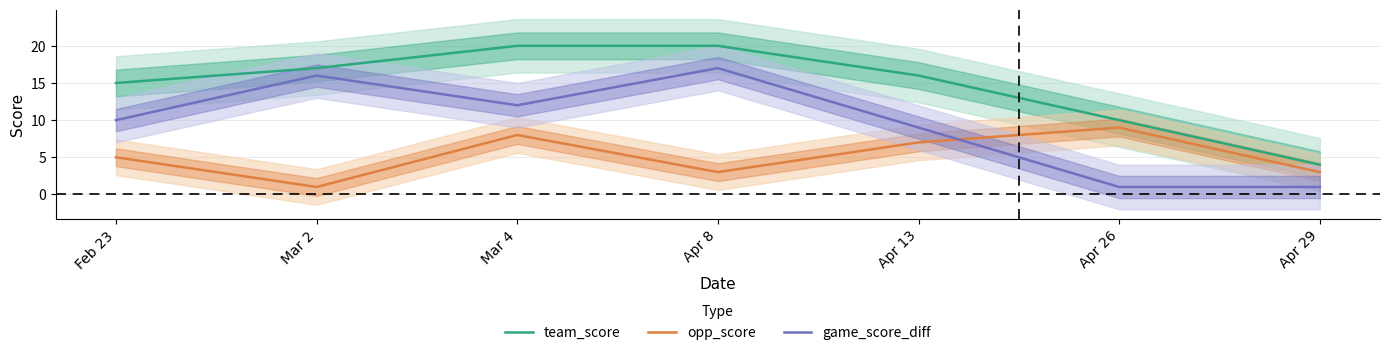

The value of game_score_diff at Mar 4 is 12. True or false?

True